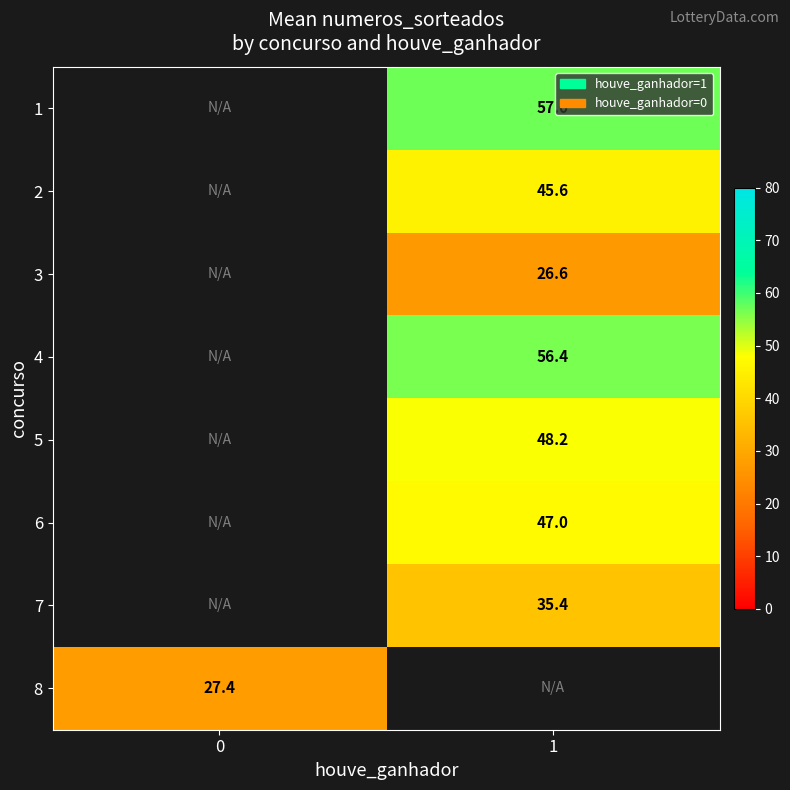

The 8 series shows 16.7 at 0. True or false?

False